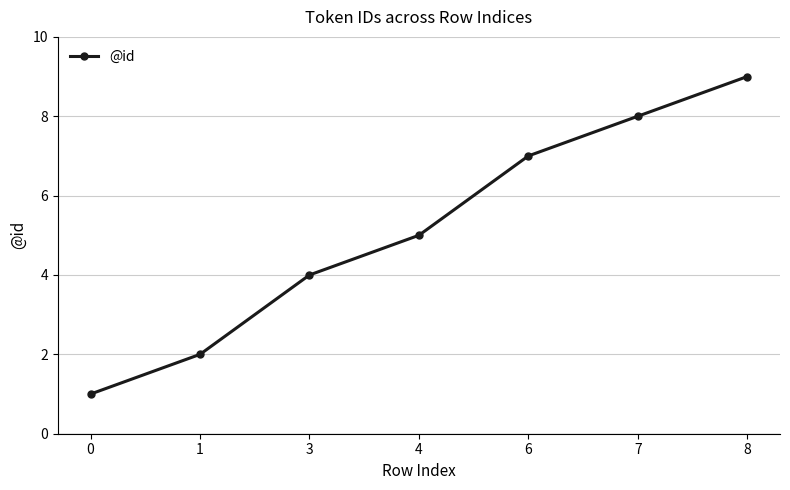

Rank the categories by value from lowest to highest.

0, 1, 3, 4, 6, 7, 8